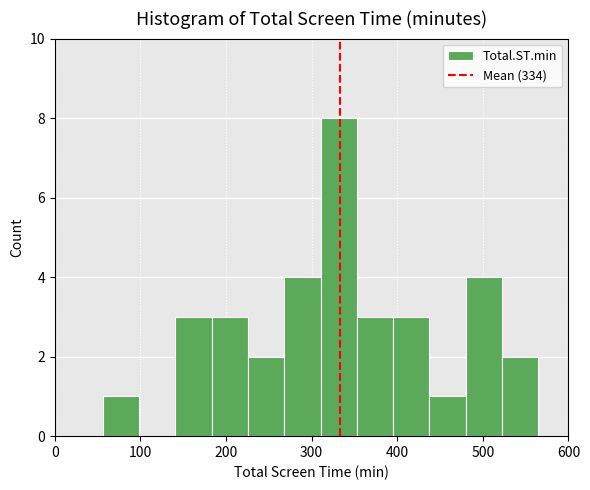

How tall is the bar that spans 520 to 570 on the x-axis? Neither the bar edges nor the heights are printed on the chart, so give them approximately, as read against the axes.

2